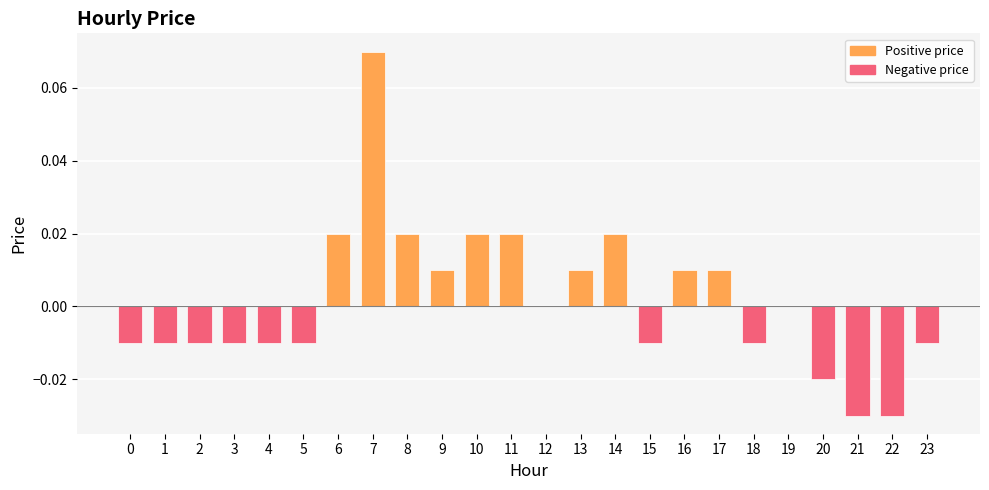

How many categories are shown in the chart?

24